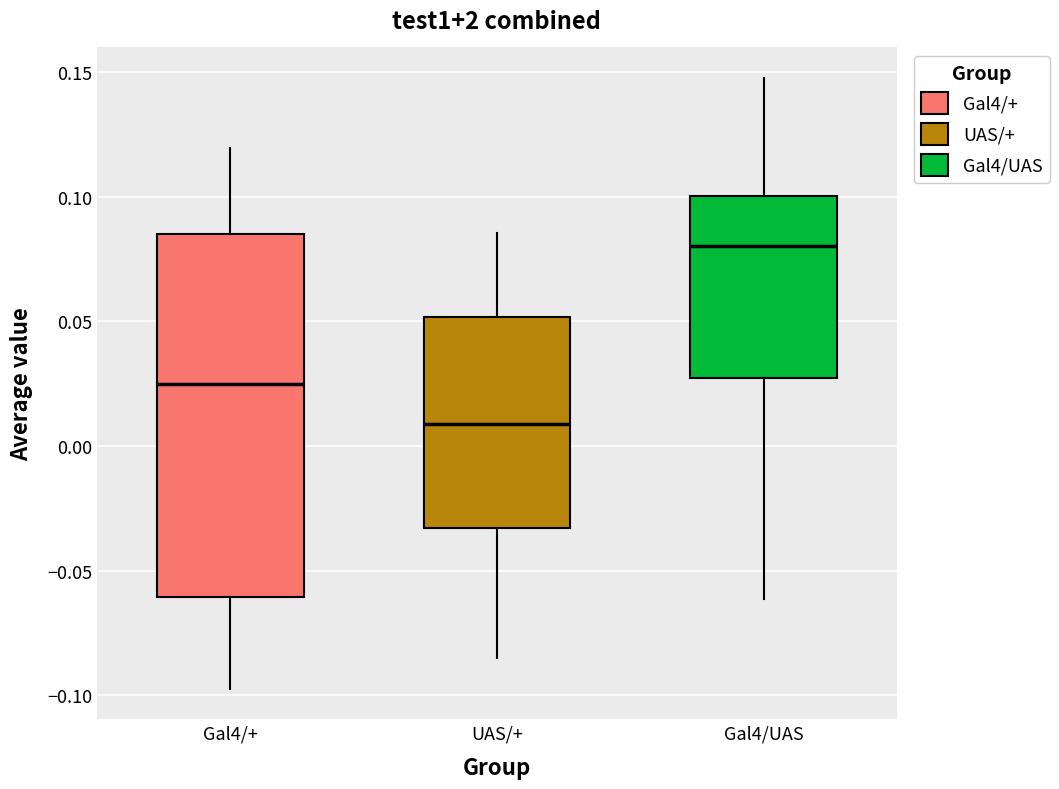

Which box's median line is the lowest?

UAS/+